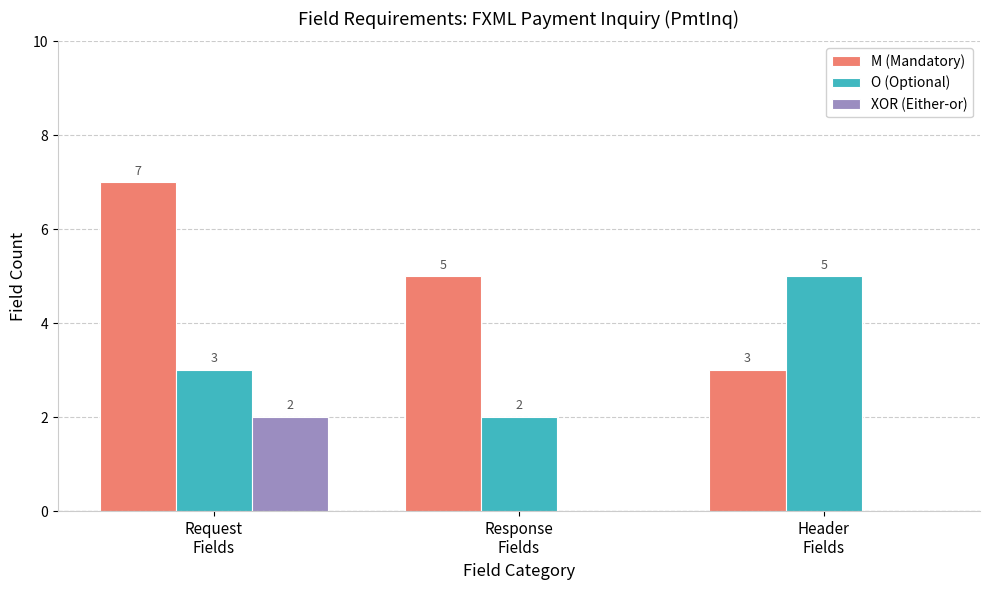

What is the maximum value shown in the chart?

7